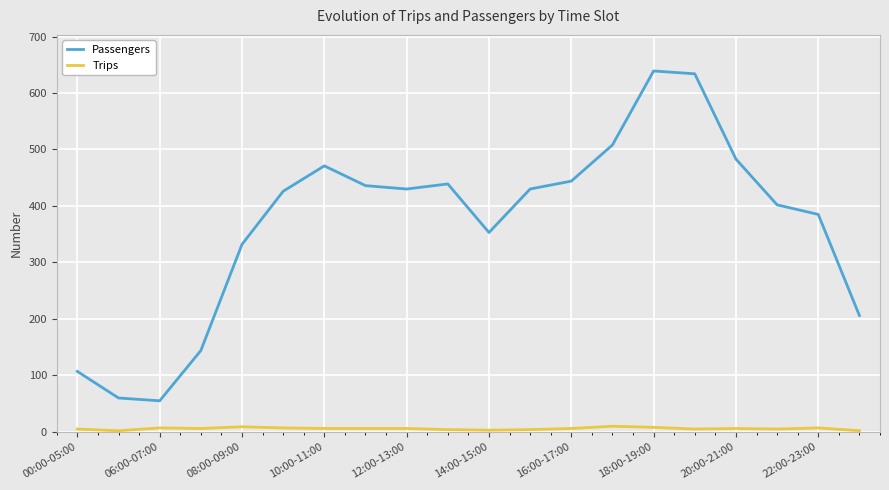

Which series has the largest total across all categories?

Passengers